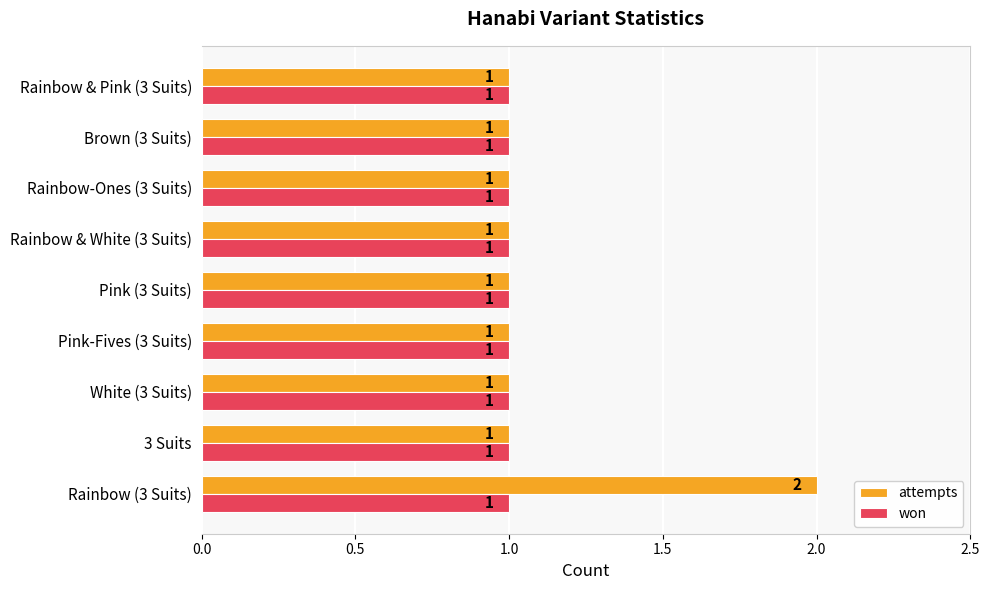

What is the sum of all won values?

9